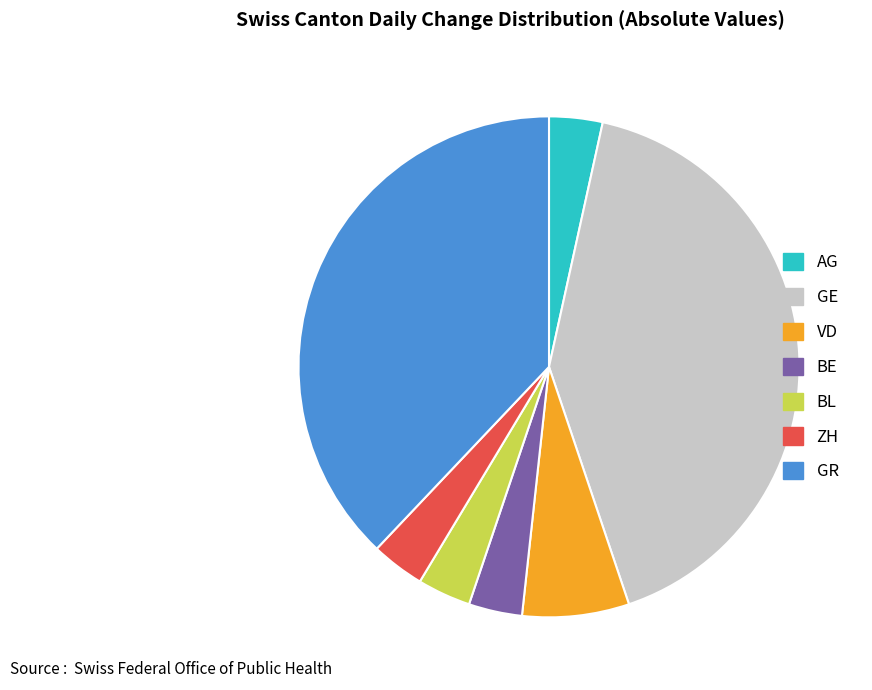

Which has a higher value, GE or BL?

GE